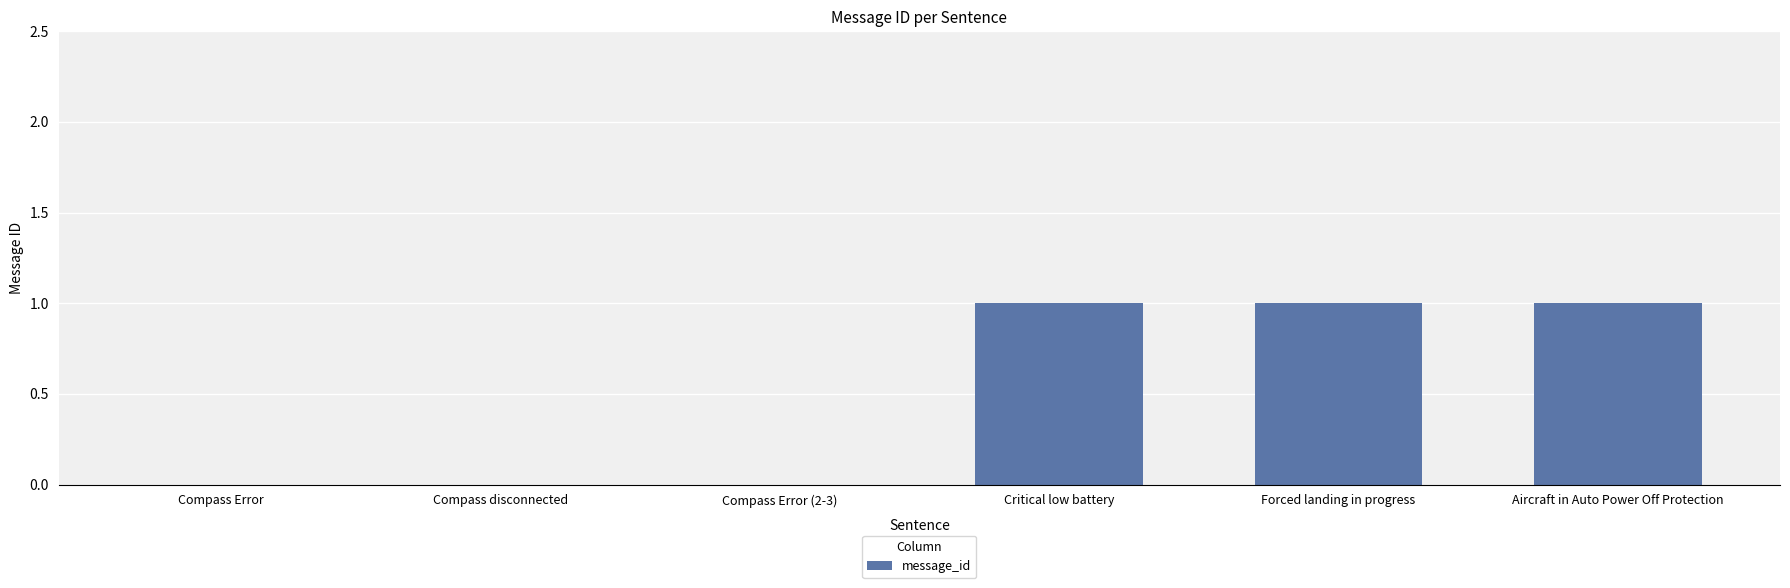

True or false: the data shows 1 at Forced landing in progress.

True